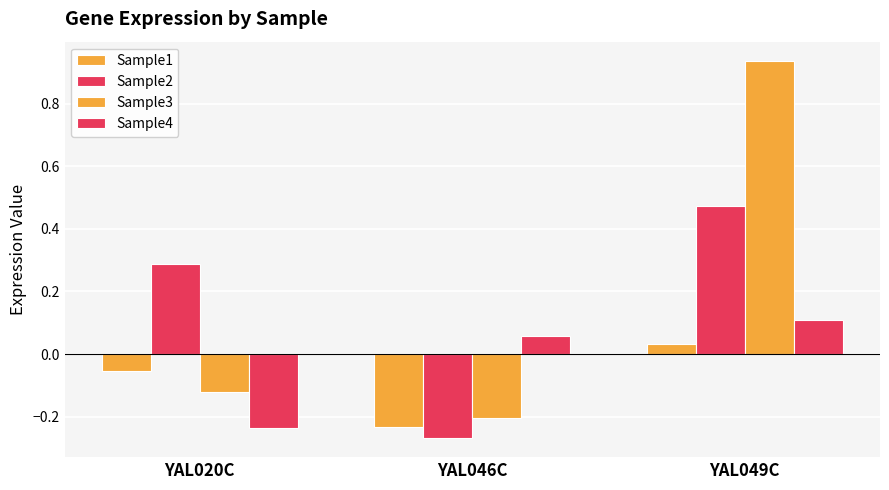

What is the average value of the Sample2 series?

0.2